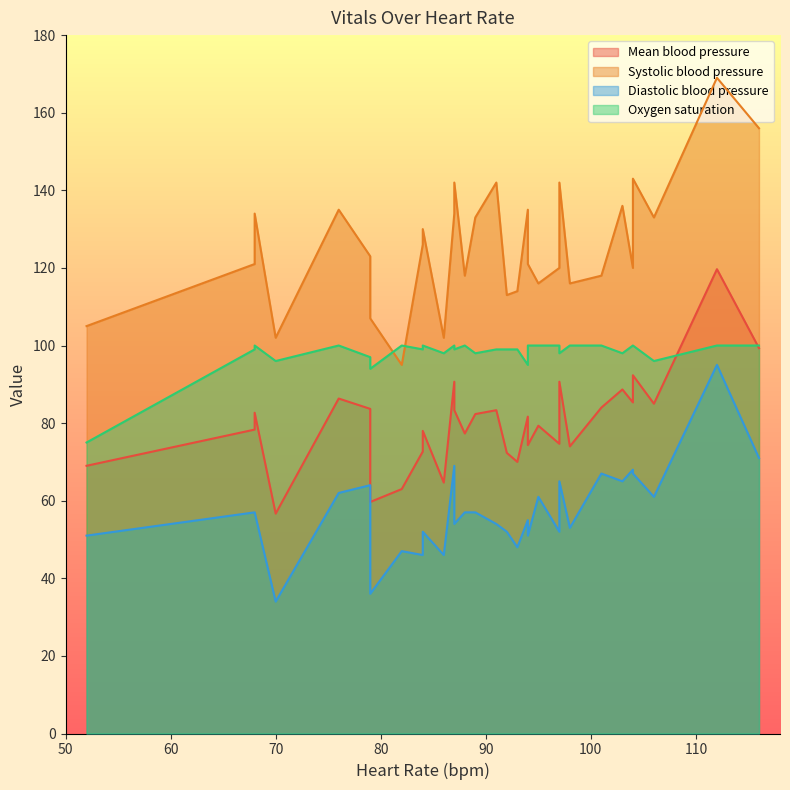

How many intersections are there between Oxygen saturation and Mean blood pressure?

2